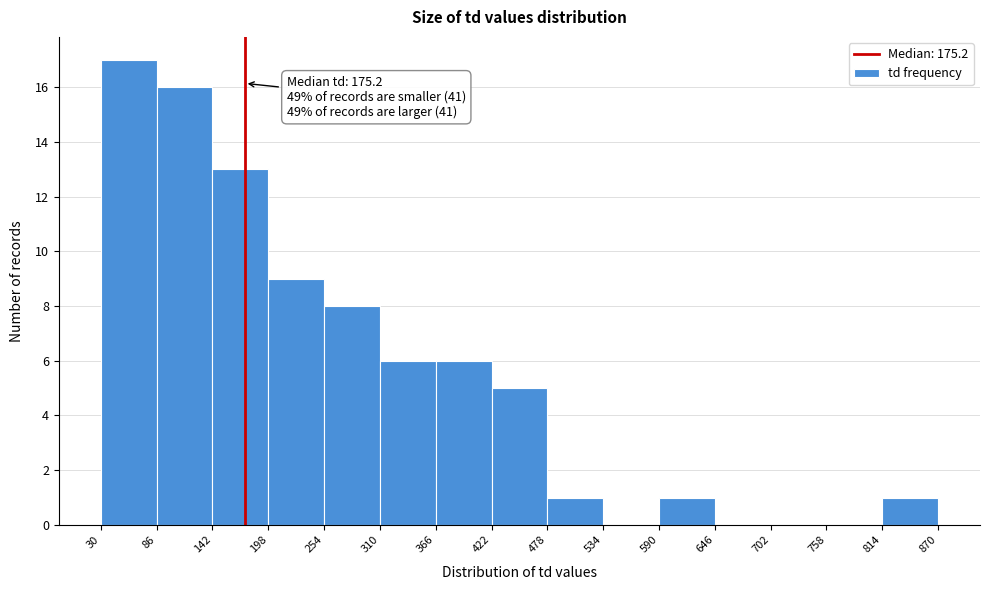

Which range on the x-axis has the tallest bar?

30 to 86